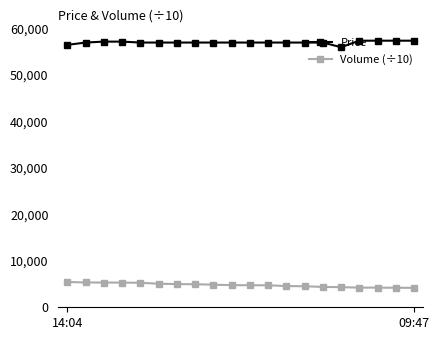

Does the chart display data point markers on the line(s)?

Yes